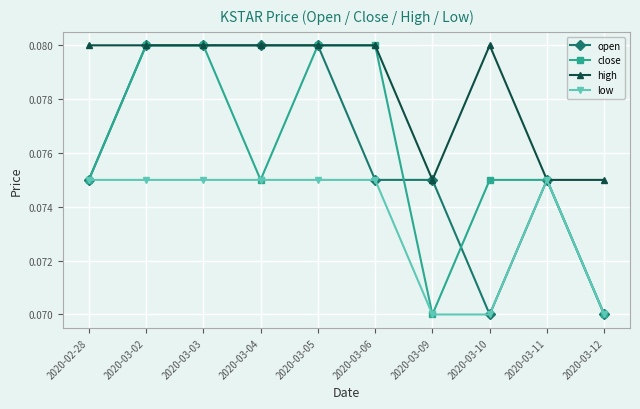

How many open values are between 0 and 1?

10